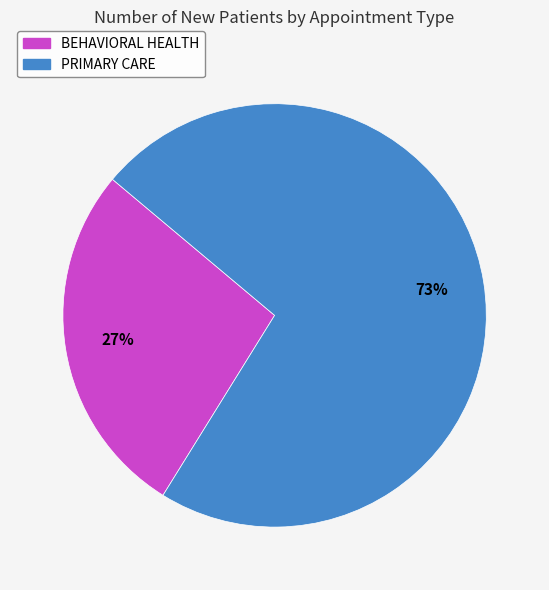

Which slice is the smallest?

BEHAVIORAL HEALTH